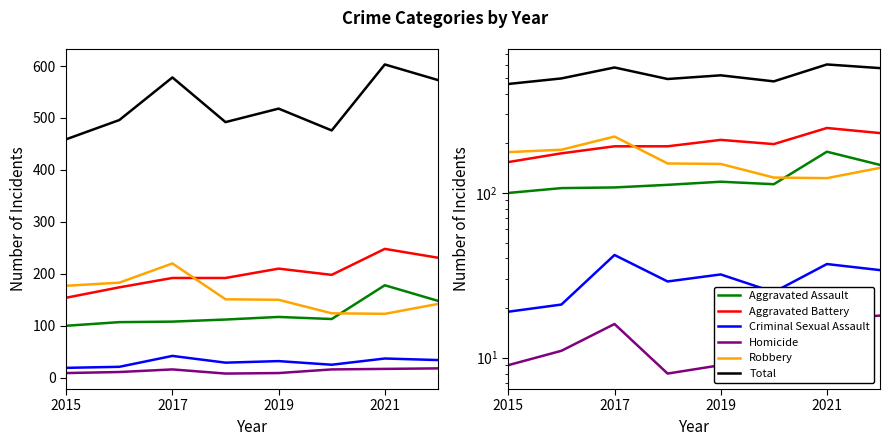

Is it true that Homicide equals 26 at 2021?

False